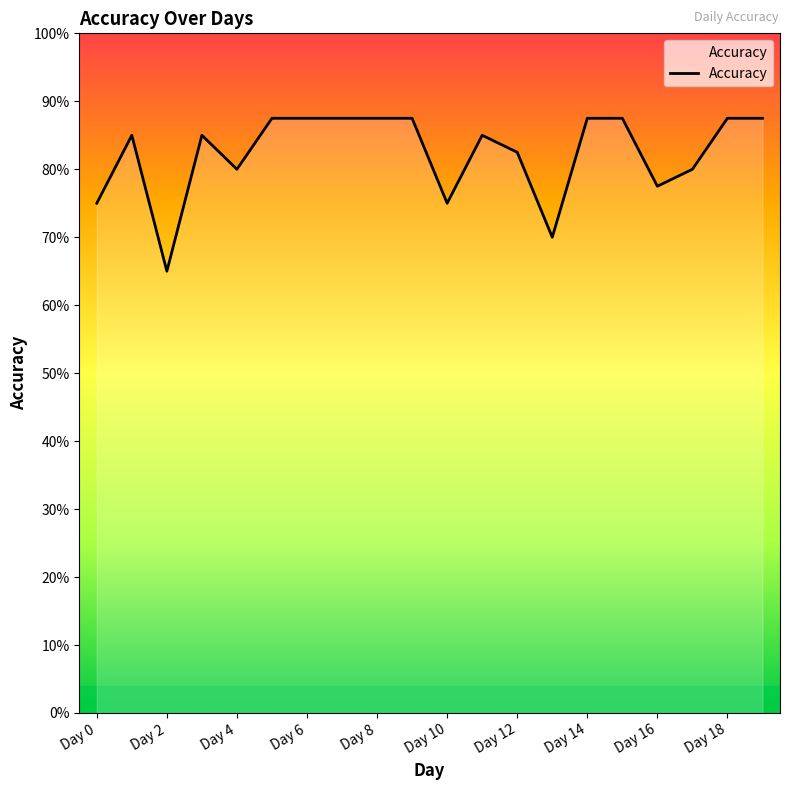

Count the values in the range 0 to 1.

20